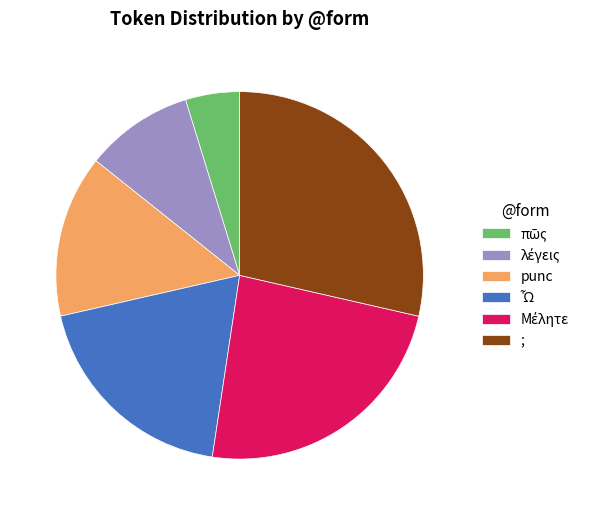

Does any single category account for the majority?

No